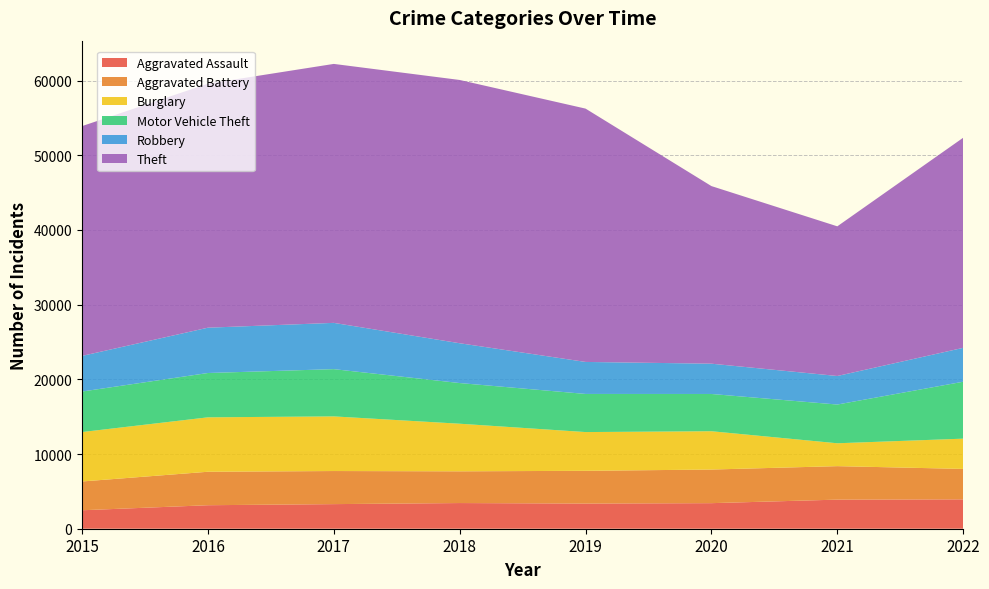

Reading left to right, extract all data points from this chart.

Aggravated Assault: 2015=2473	2016=3147	2017=3294	2018=3438	2019=3370	2020=3424	2021=3896	2022=3933
Aggravated Battery: 2015=3854	2016=4481	2017=4431	2018=4248	2019=4384	2020=4500	2021=4483	2022=4076
Burglary: 2015=6618	2016=7288	2017=7316	2018=6374	2019=5189	2020=5130	2021=3063	2022=4051
Motor Vehicle Theft: 2015=5425	2016=5935	2017=6327	2018=5446	2019=5105	2020=4989	2021=5186	2022=7623
Robbery: 2015=4771	2016=6067	2017=6196	2018=5330	2019=4285	2020=4055	2021=3822	2022=4537
Theft: 2015=30769	2016=32674	2017=34675	2018=35253	2019=33921	2020=23781	2021=20041	2022=28133